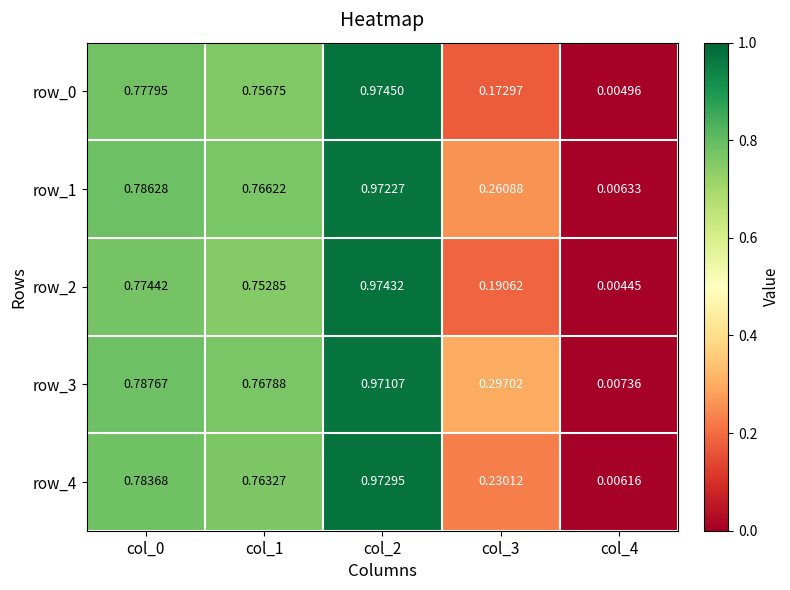

Is the value of row_4 at col_0 greater than the value of row_3 at col_0?

No